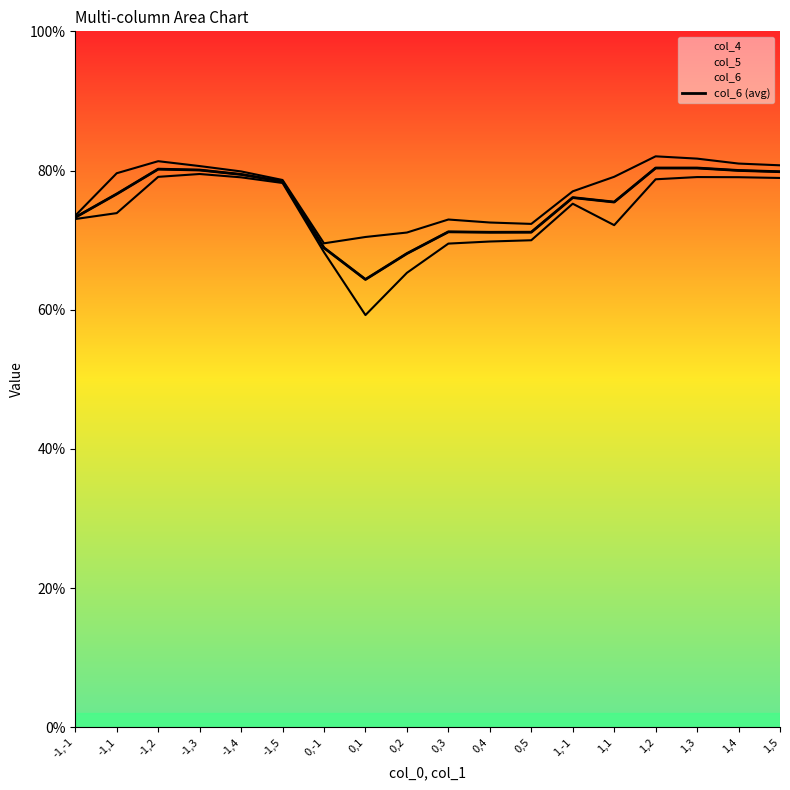

Rank the categories by value from highest to lowest.

1,2, 1,3, -1,2, -1,3, 1,4, 1,5, -1,4, -1,5, -1,1, 1,-1, 1,1, -1,-1, 0,3, 0,5, 0,4, 0,-1, 0,2, 0,1